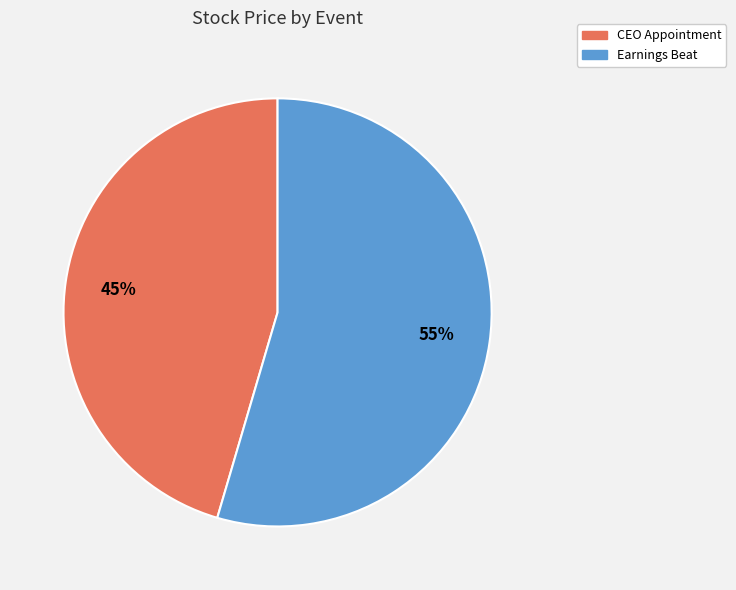

Which category has the smallest portion of the pie?

CEO Appointment